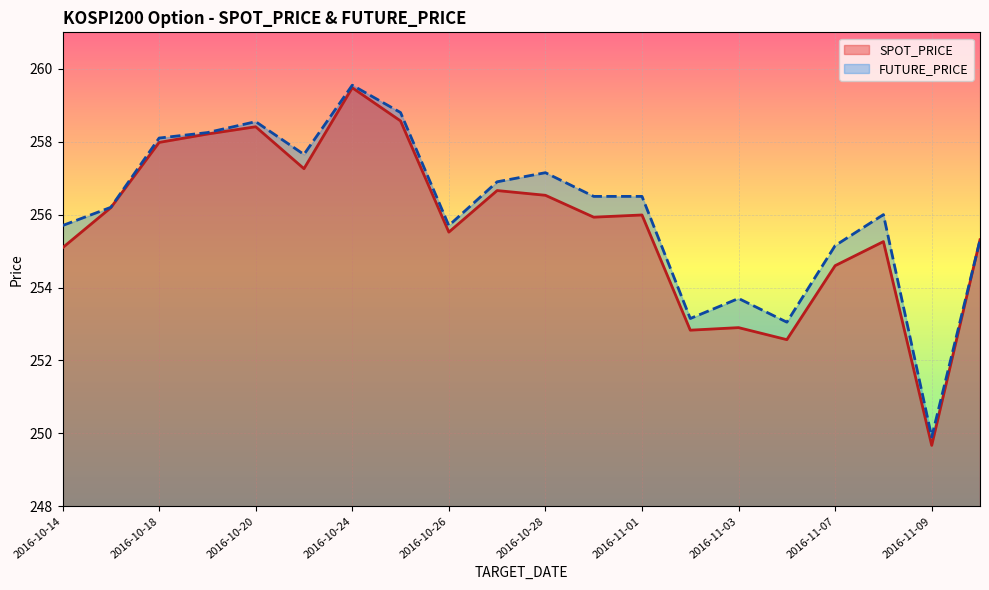

Is the value of FUTURE_PRICE at 2016-11-07 greater than the value of SPOT_PRICE at 2016-10-31?

No